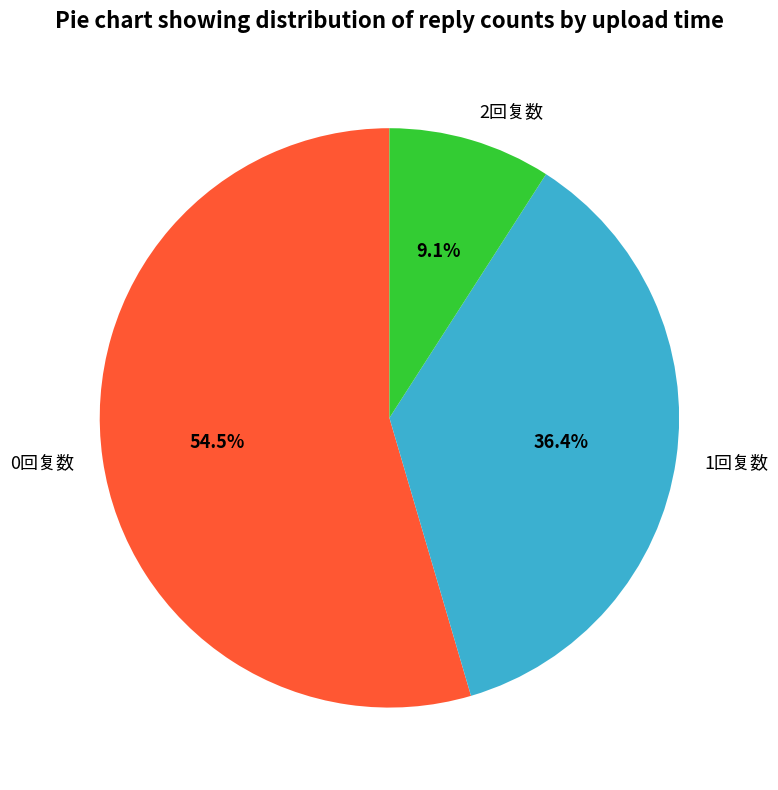

Rank the categories by value from highest to lowest.

0回复数, 1回复数, 2回复数